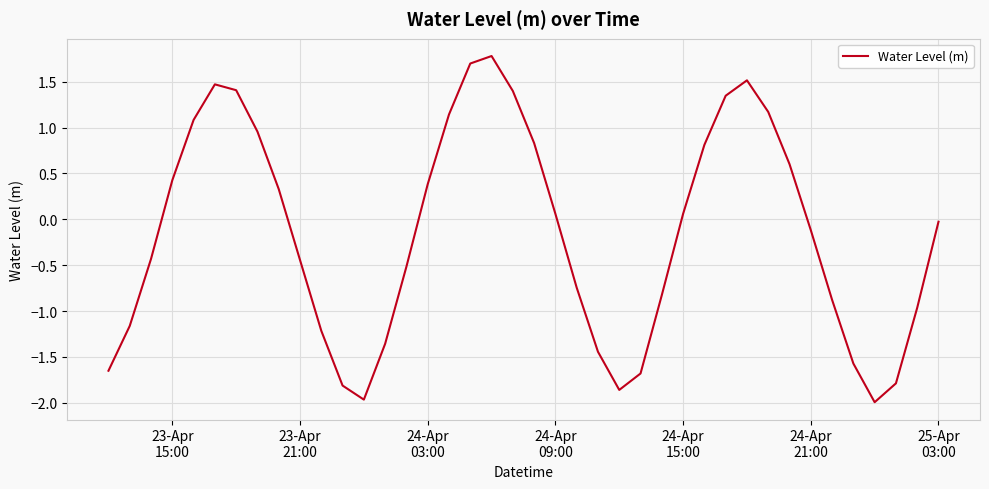

What is the maximum value shown in the chart?

1.8